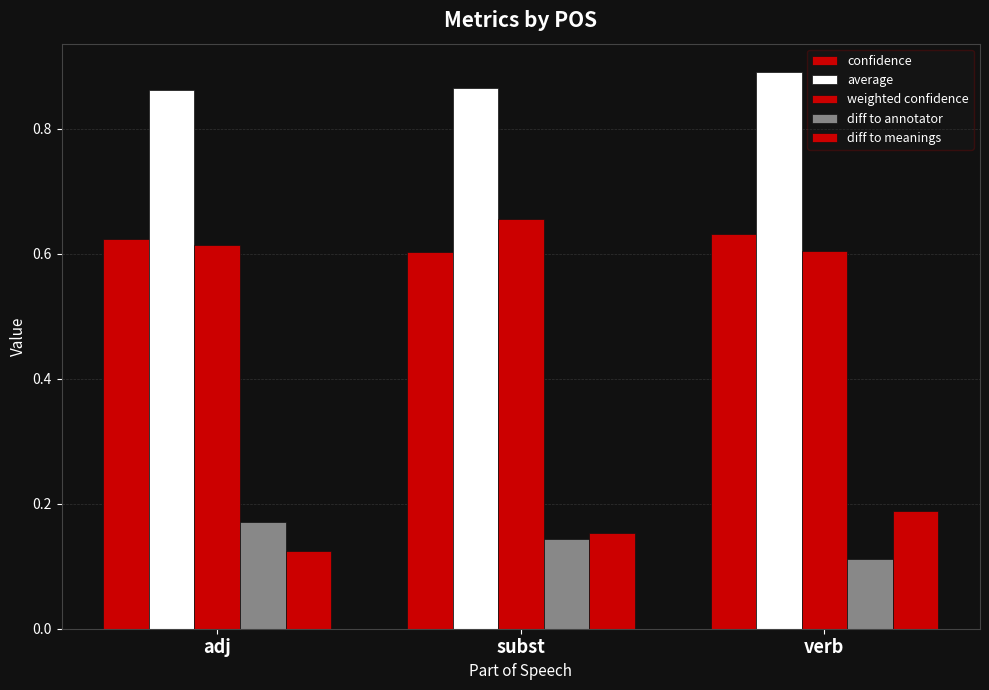

Reading left to right, extract all data points from this chart.

confidence: adj=0.6	subst=0.6	verb=0.6
average: adj=0.9	subst=0.9	verb=0.9
weighted confidence: adj=0.6	subst=0.7	verb=0.6
diff to annotator: adj=0.2	subst=0.1	verb=0.1
diff to meanings: adj=0.1	subst=0.2	verb=0.2